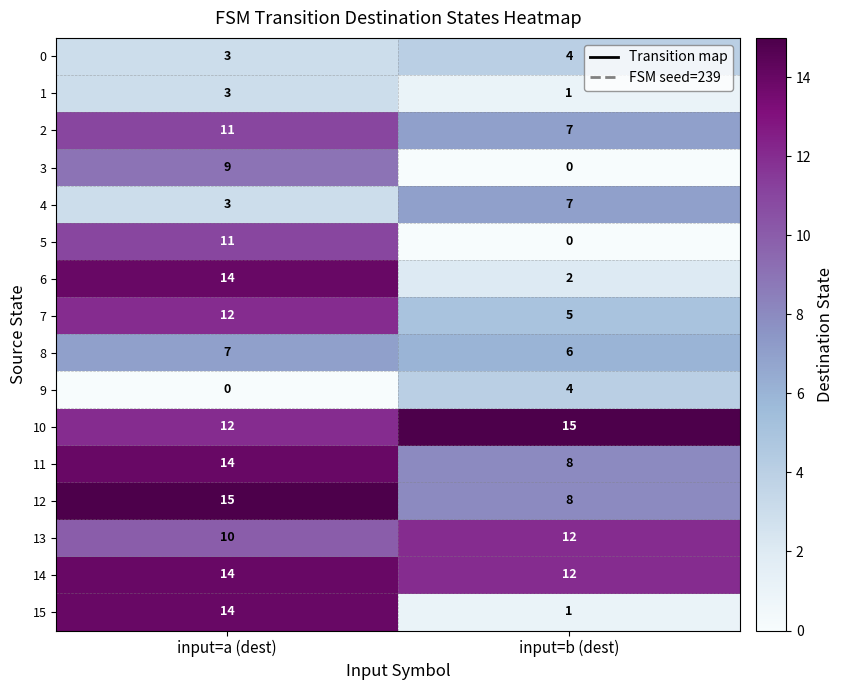

How many series are shown in this chart?

16